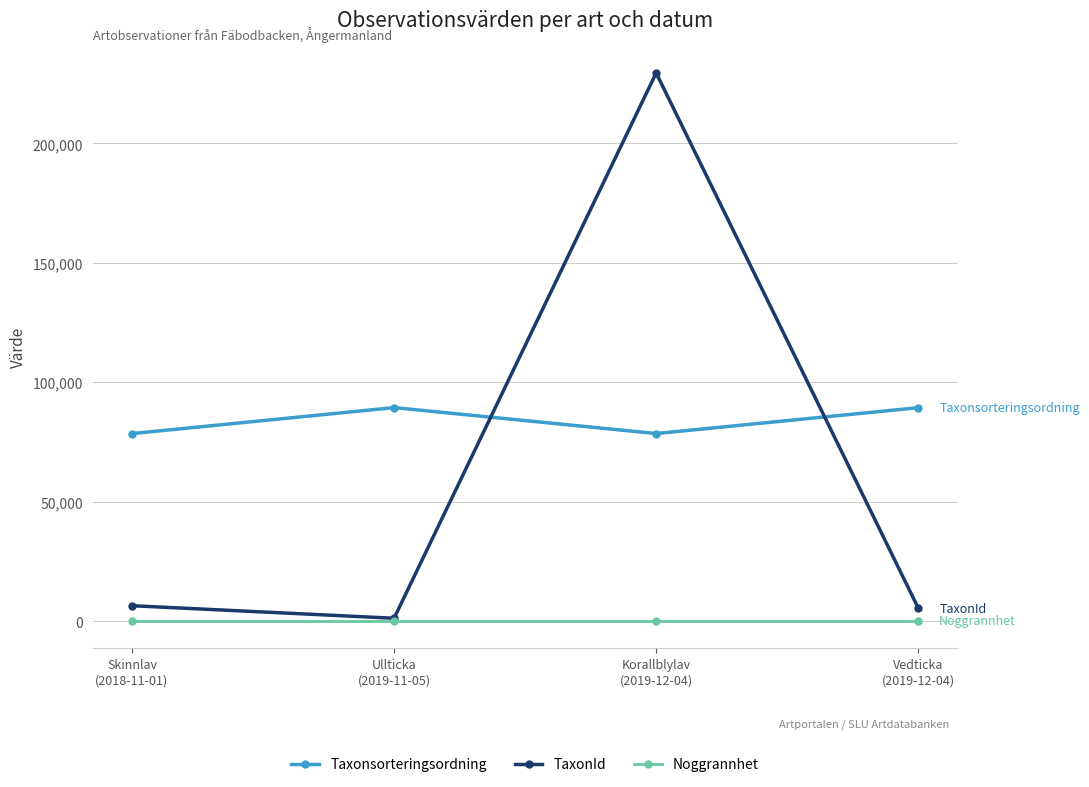

What are all the series names shown in the legend?

Taxonsorteringsordning, TaxonId, Noggrannhet